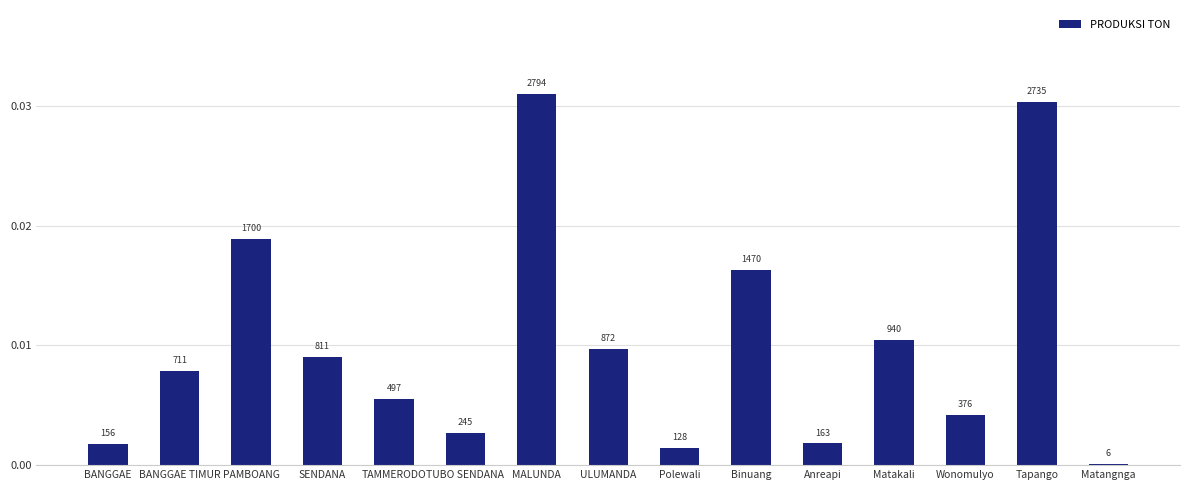

How many bars are there in total?

15